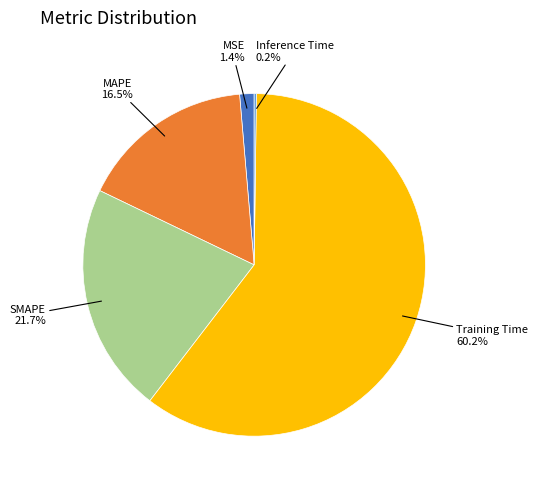

Is there a majority slice in this chart?

Yes